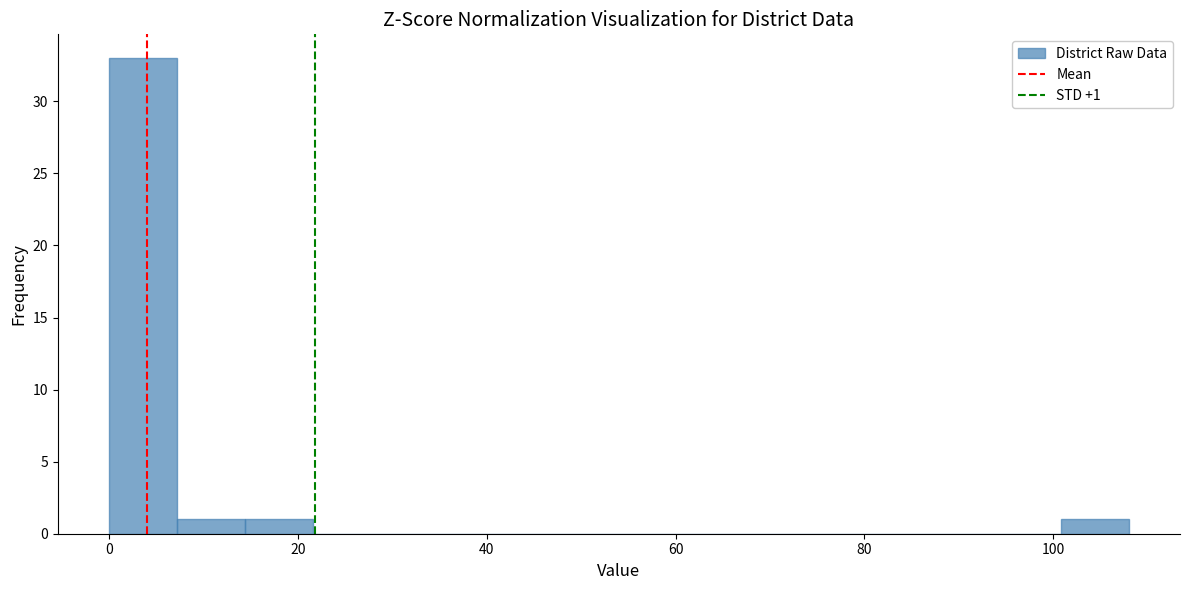

Around what value on the x-axis is the tallest bar? Give the approximate position of its centre, as read against the axis.

4